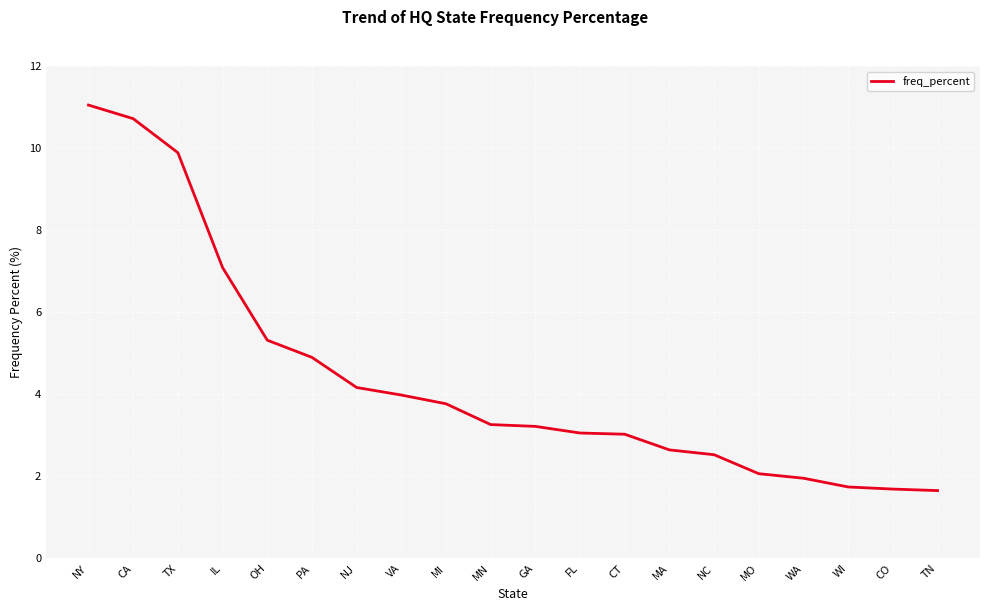

Is it true that the value at PA is 4.9?

True